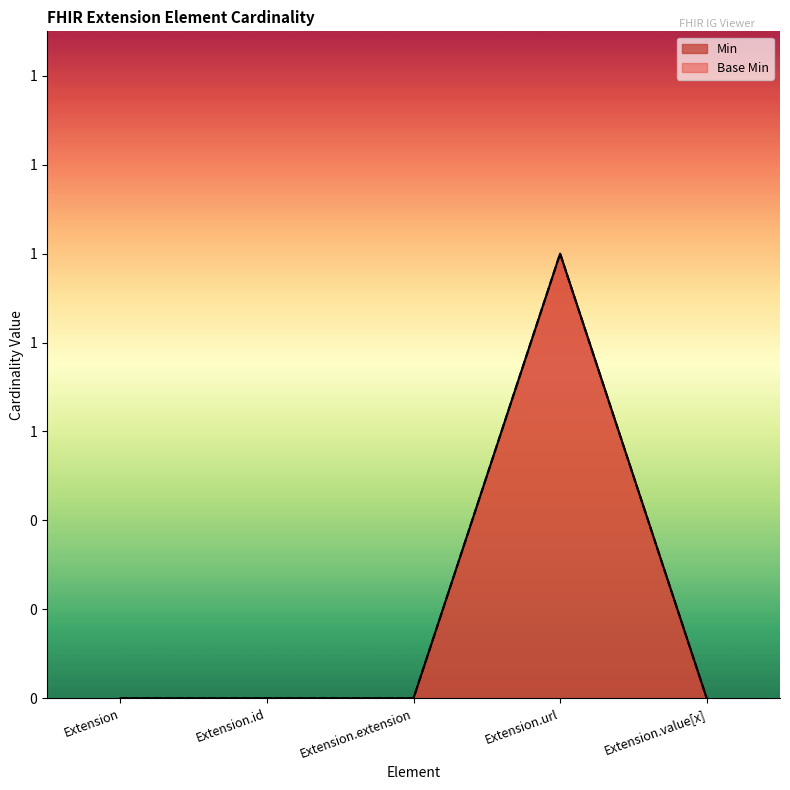

At which category does the chart reach its minimum across all series?

Extension